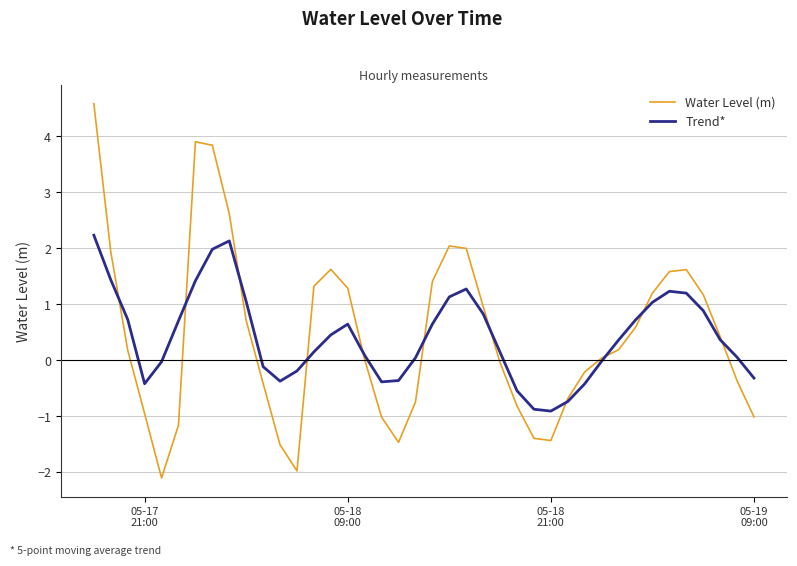

List the series in order of their peak value, lowest first.

Trend*, Water Level (m)